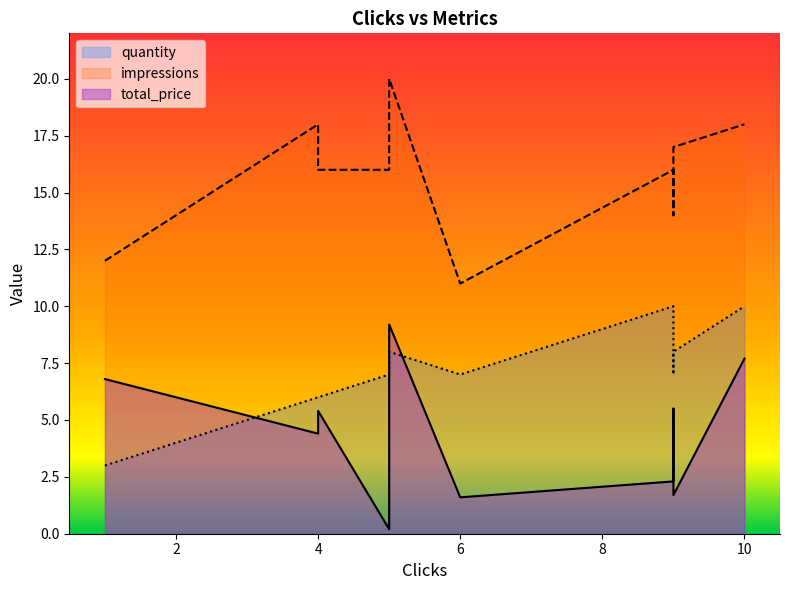

What is the sum of the total_price values at 5 and 9?

11.5